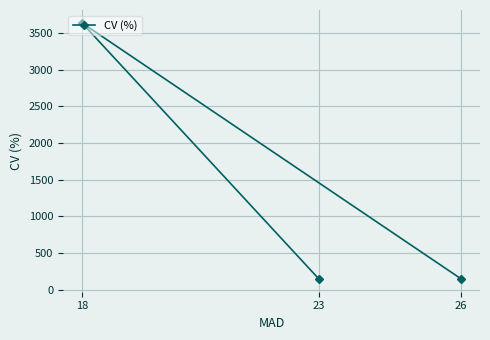

Reading left to right, list all the values displayed in this chart.

23=148.5	18=3640.6	26=149.7